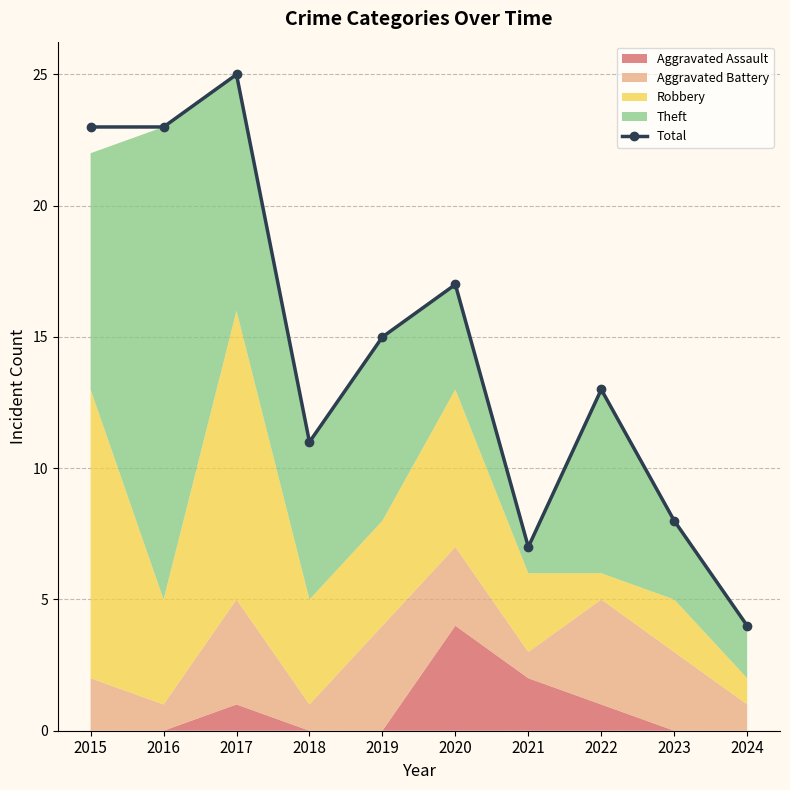

Reading left to right, transcribe all the data shown in this chart.

23	23	25	11	15	17	7	13	8	4